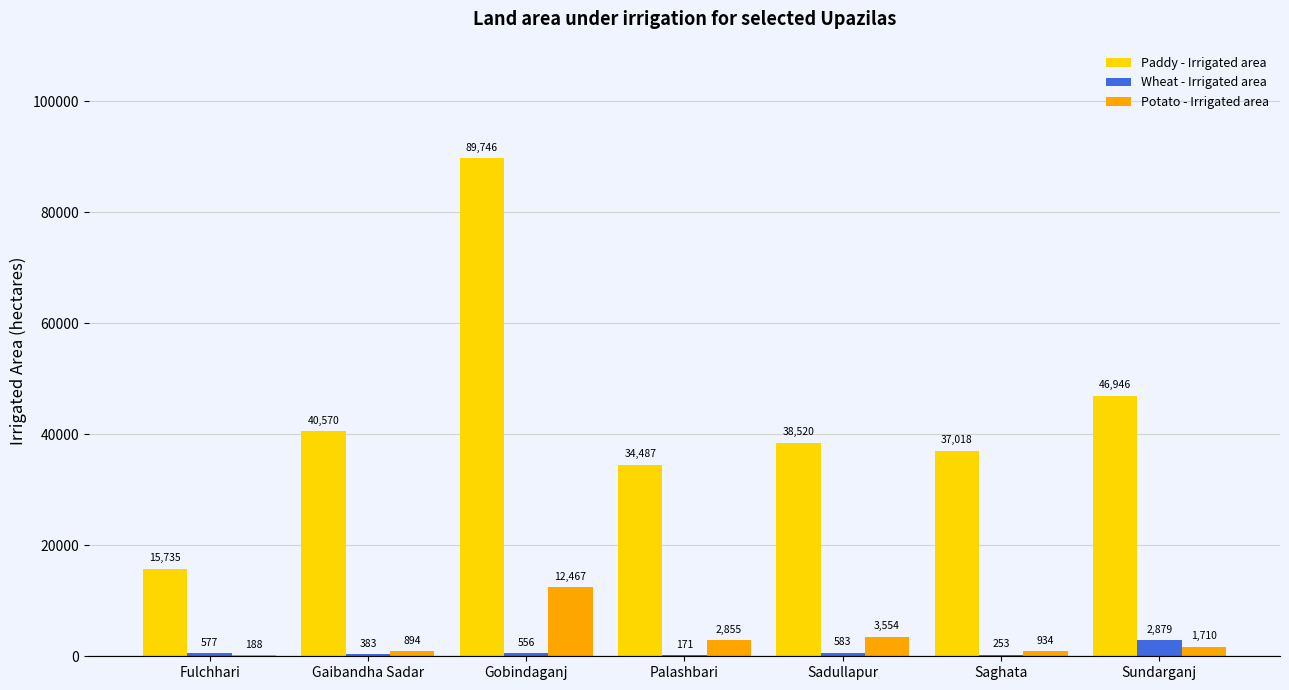

Which series has the largest total across all categories?

Paddy - Irrigated area